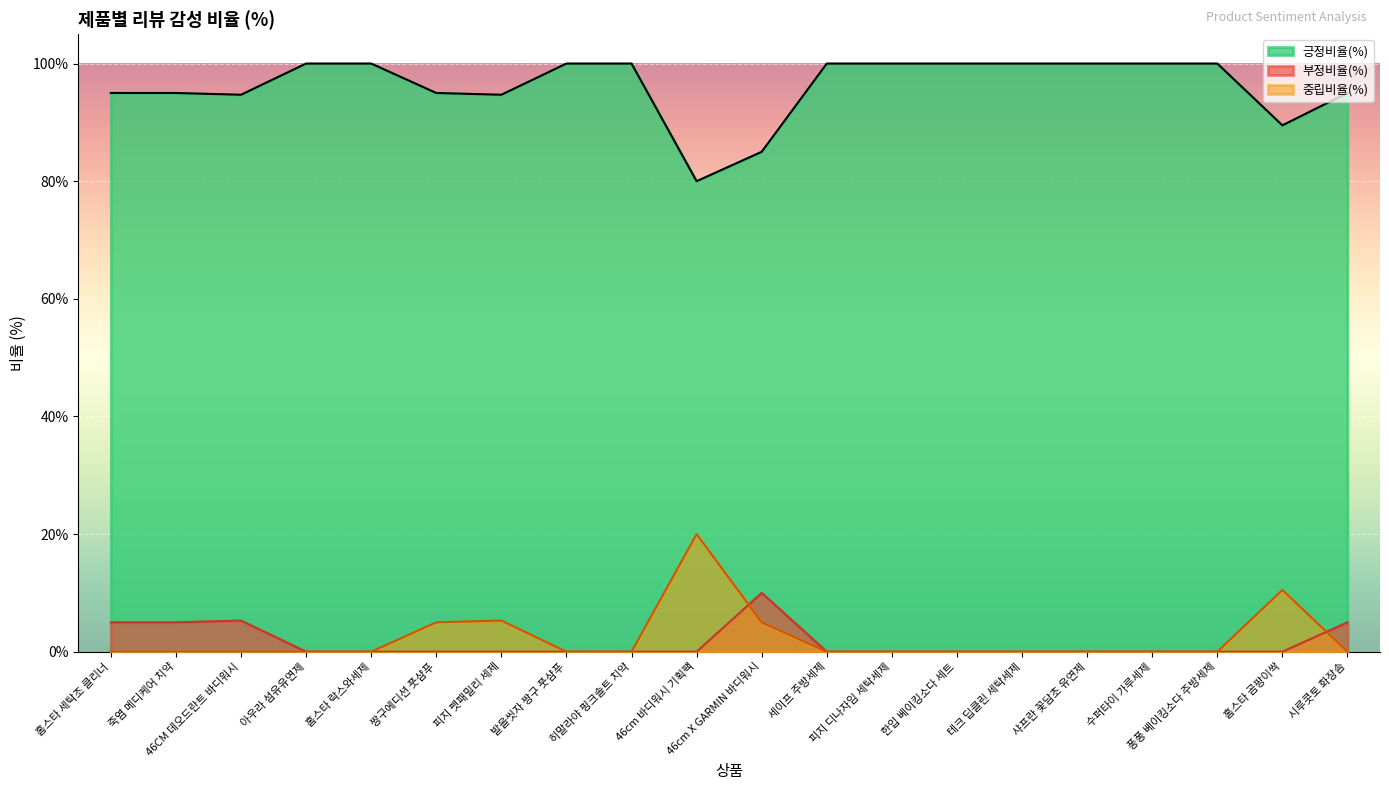

True or false: 중립비율(%) has a value of 0.0 at 발을씻자 짱구 풋샴푸.

True